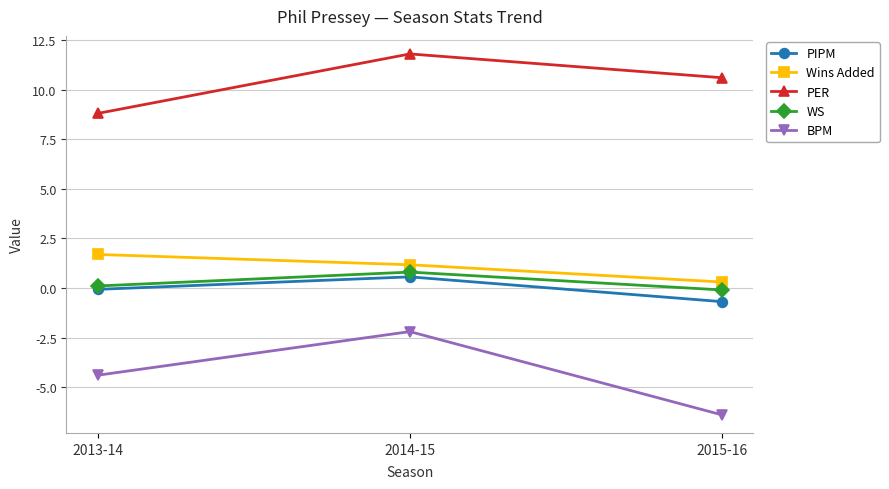

What is the difference between the maximum and minimum values in the Wins Added series?

1.4